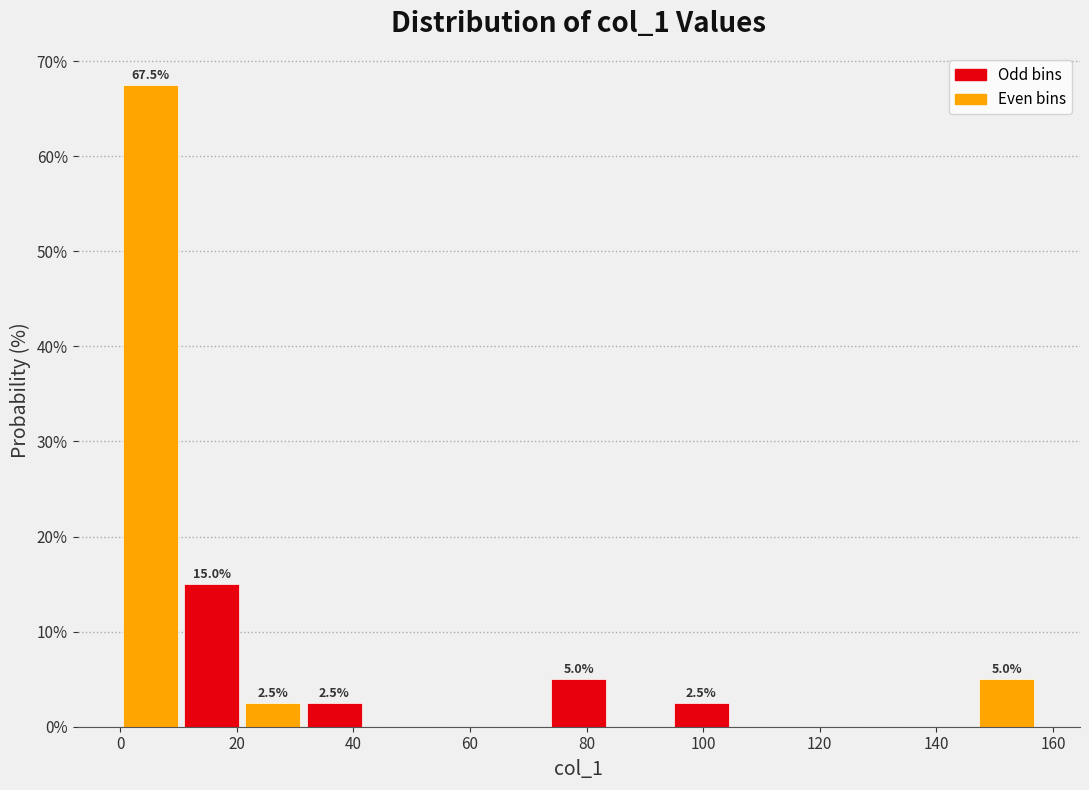

Which range on the x-axis has the tallest bar?

0 to 10